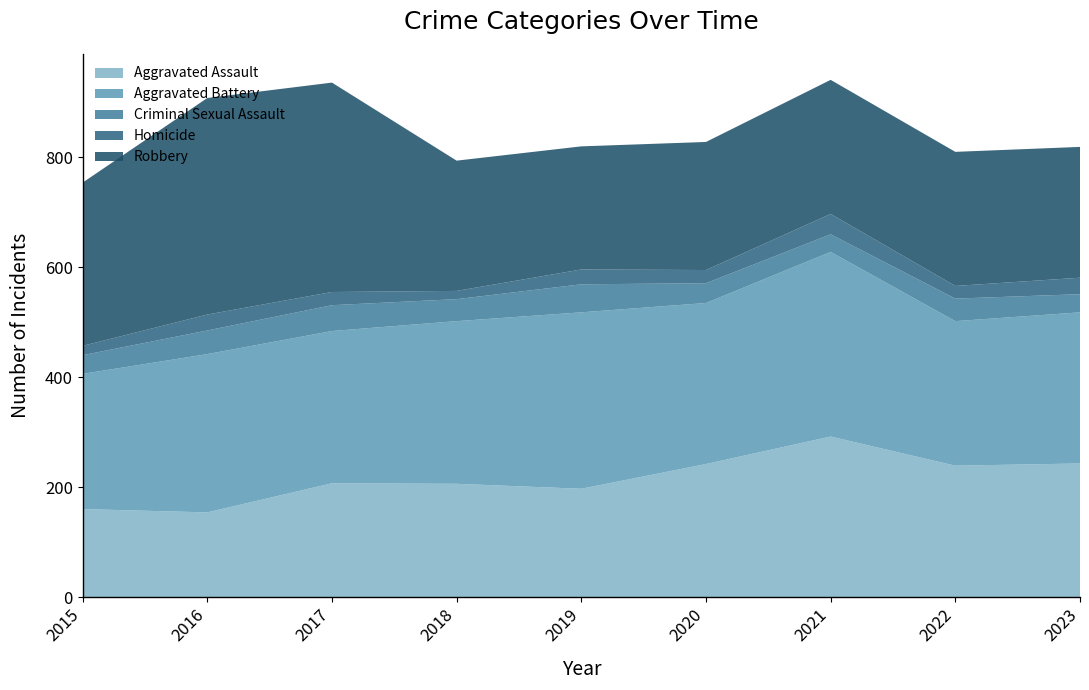

Reading left to right, extract all data points from this chart.

Aggravated Assault: 160	154	207	206	197	242	292	239	243
Aggravated Battery: 246	288	277	296	321	293	336	263	275
Criminal Sexual Assault: 34	43	47	40	51	36	32	41	33
Homicide: 17	29	24	15	27	24	37	23	30
Robbery: 297	394	381	237	224	233	244	244	238